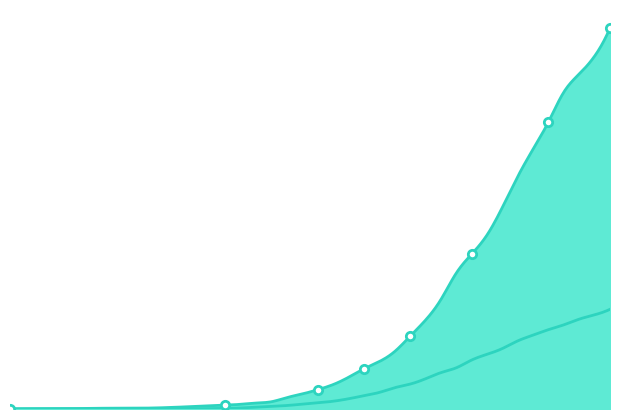

True or false: 0 has more than 0 interior local peaks.

False